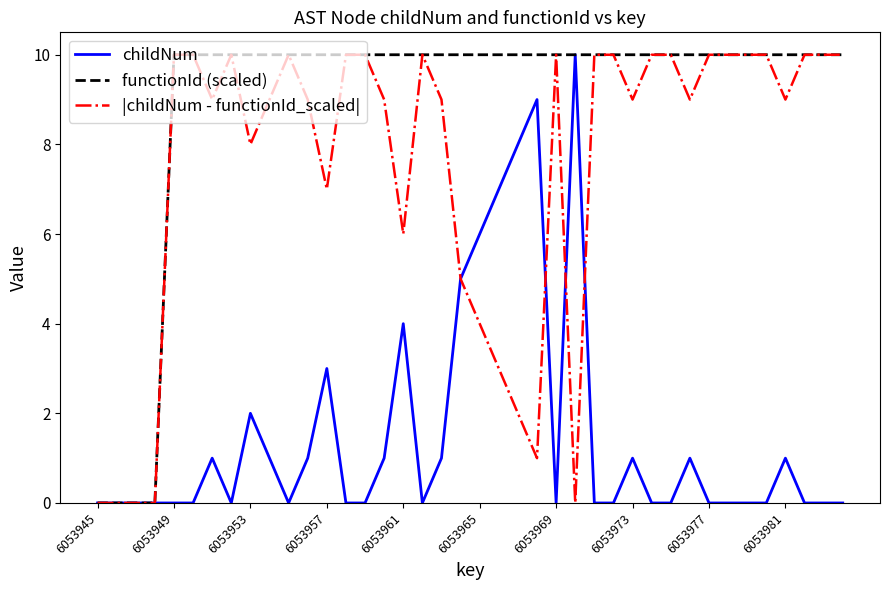

List the series in order of their overall mean, lowest first.

childNum, |childNum - functionId_scaled|, functionId (scaled)